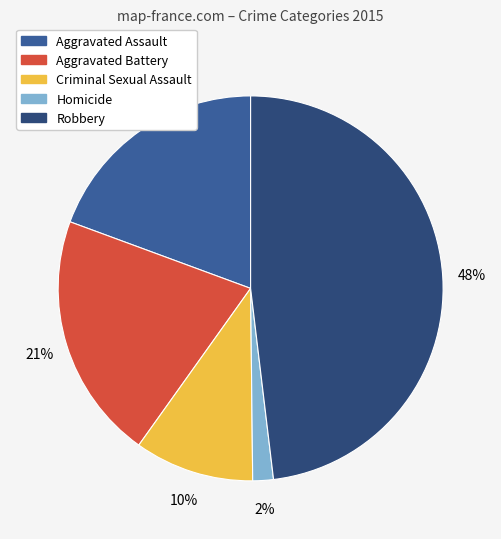

Rank the categories by value from highest to lowest.

Robbery, Aggravated Battery, Aggravated Assault, Criminal Sexual Assault, Homicide